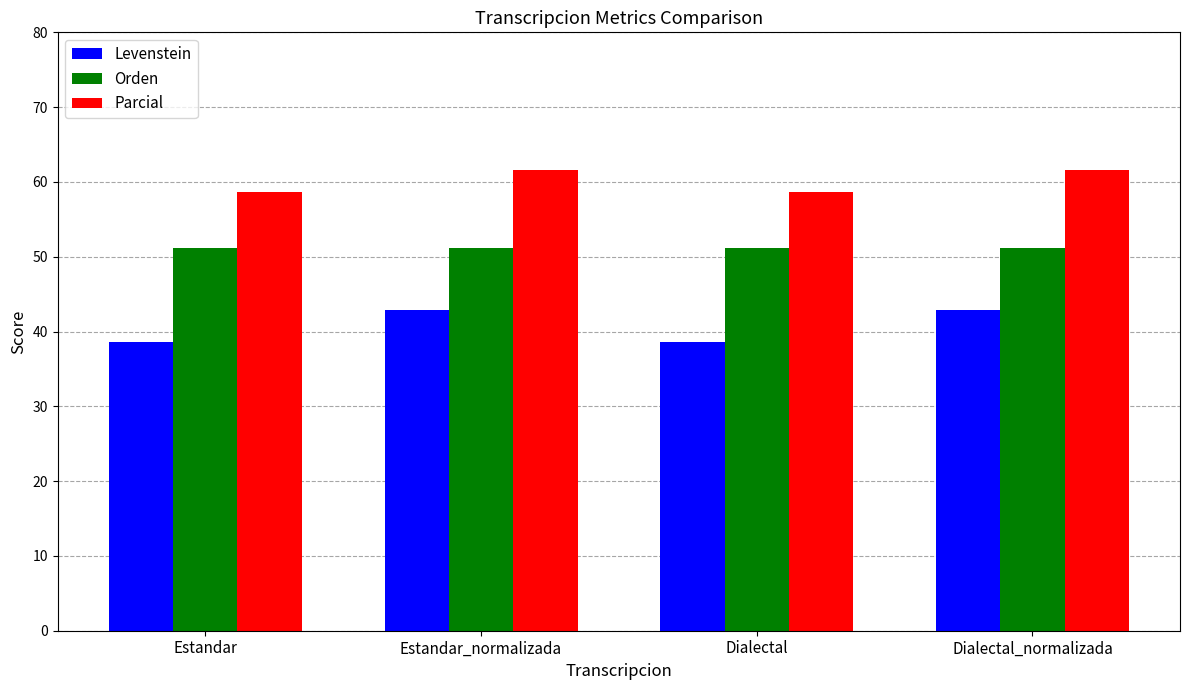

What is the sum of the Levenstein values at Estandar and Dialectal?

77.3